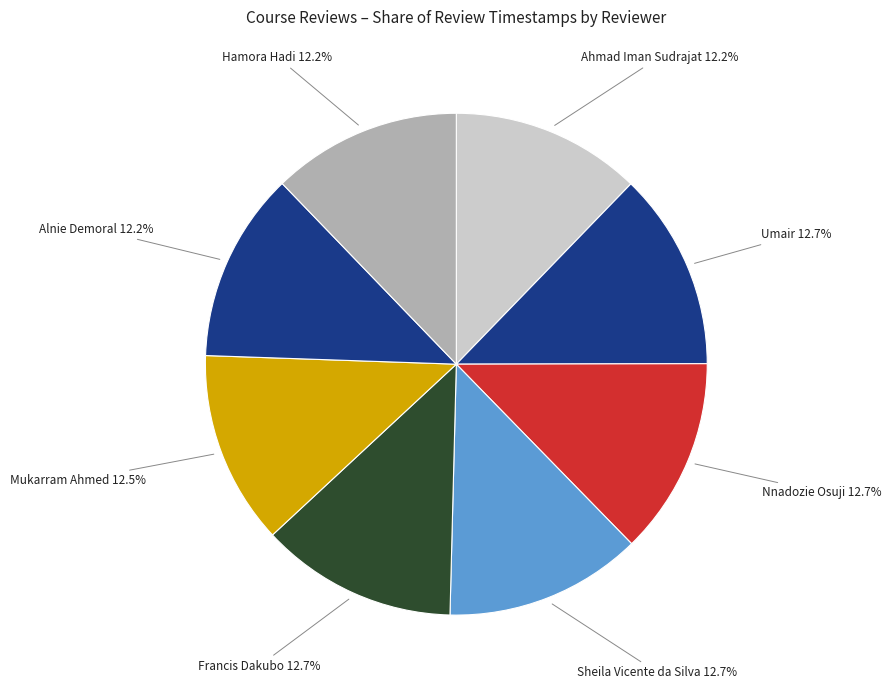

To the nearest percent, what is the combined percentage of Francis Dakubo and Alnie Demoral?

25%